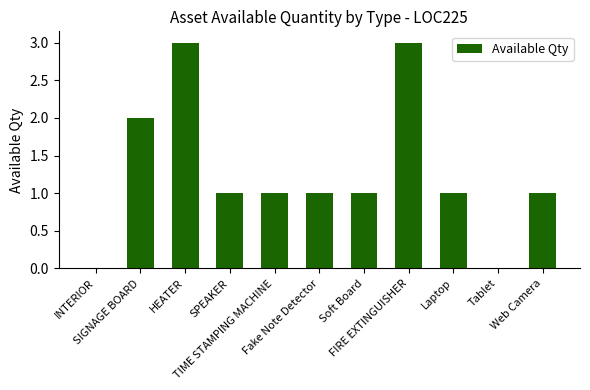

What is the maximum value shown in the chart?

3